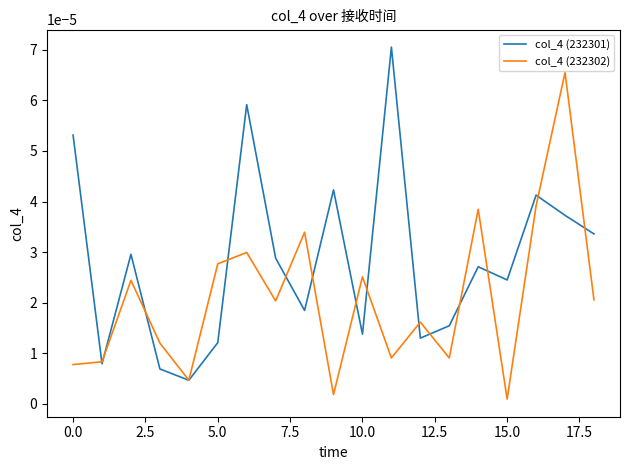

True or false: col_4 (232302) and col_4 (232301) cross at least once.

True